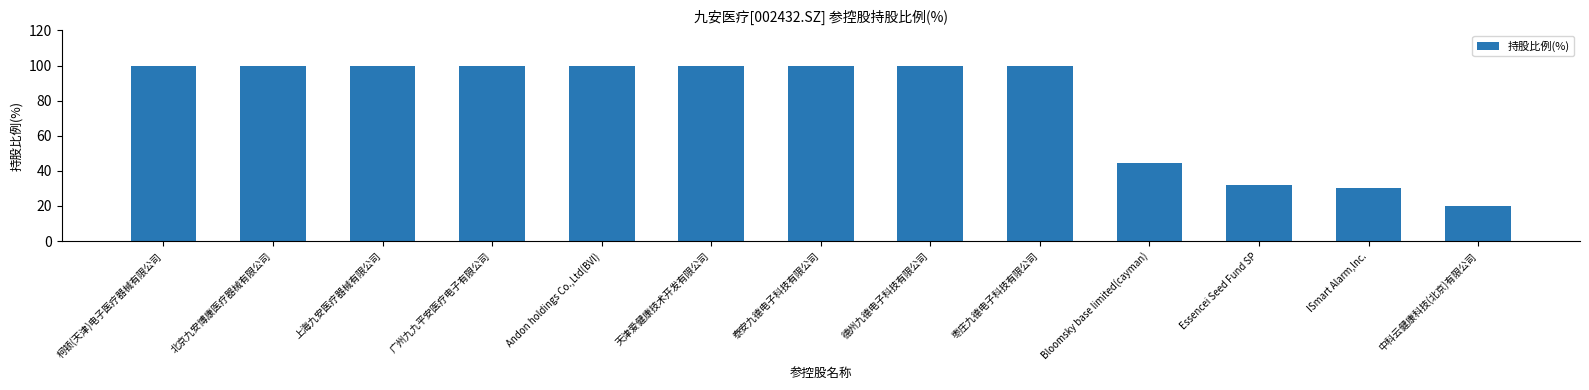

What is the minimum value shown in the chart?

20.1